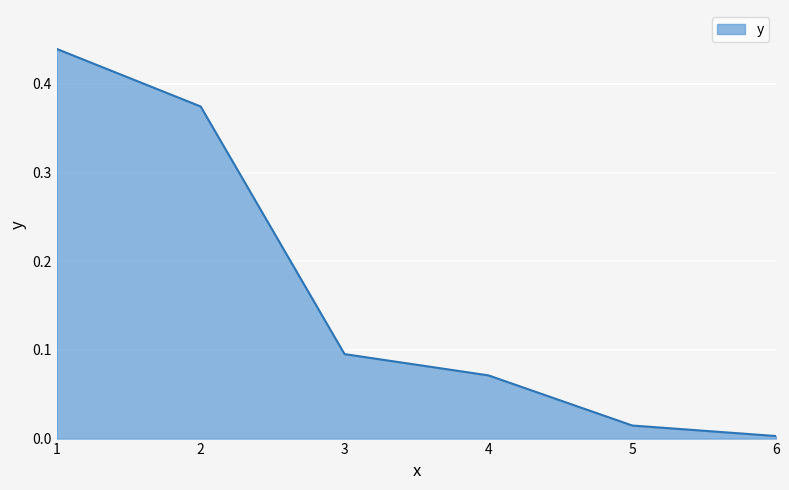

The chart shows a value of 0.0 at 5. True or false?

True